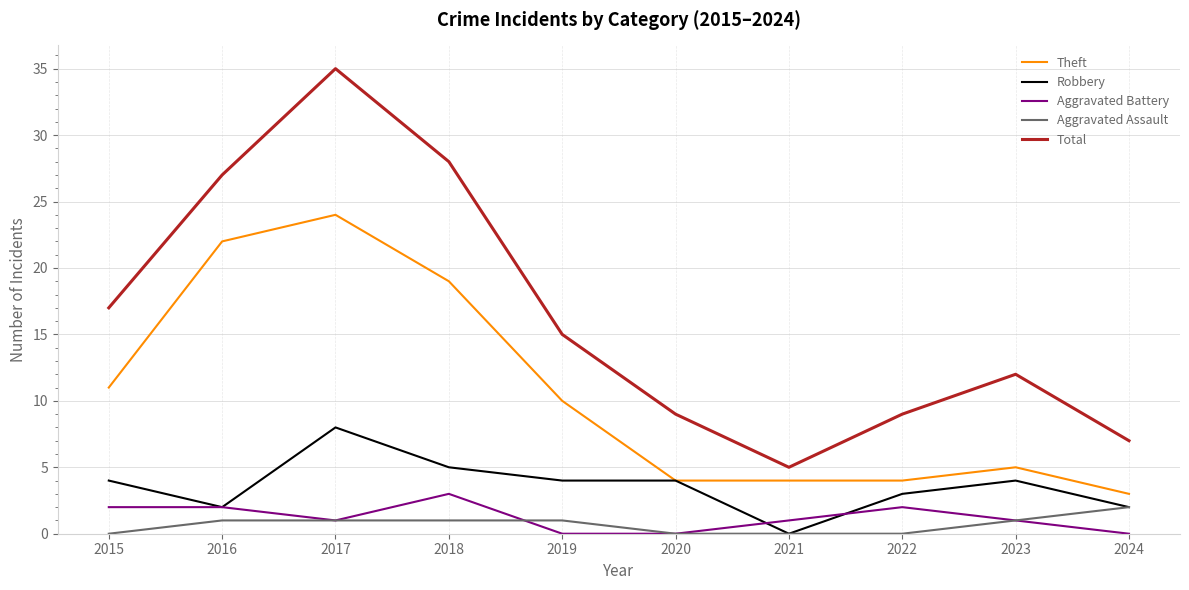

At which category is the sum across all series the highest?

2017